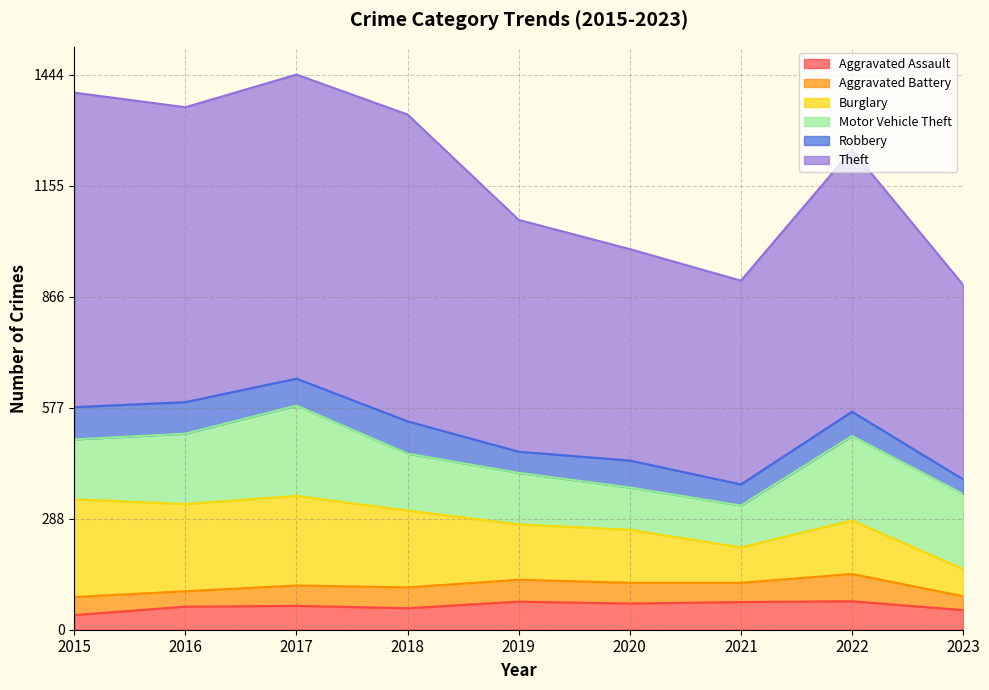

How many data points in Theft are less than 681?

4